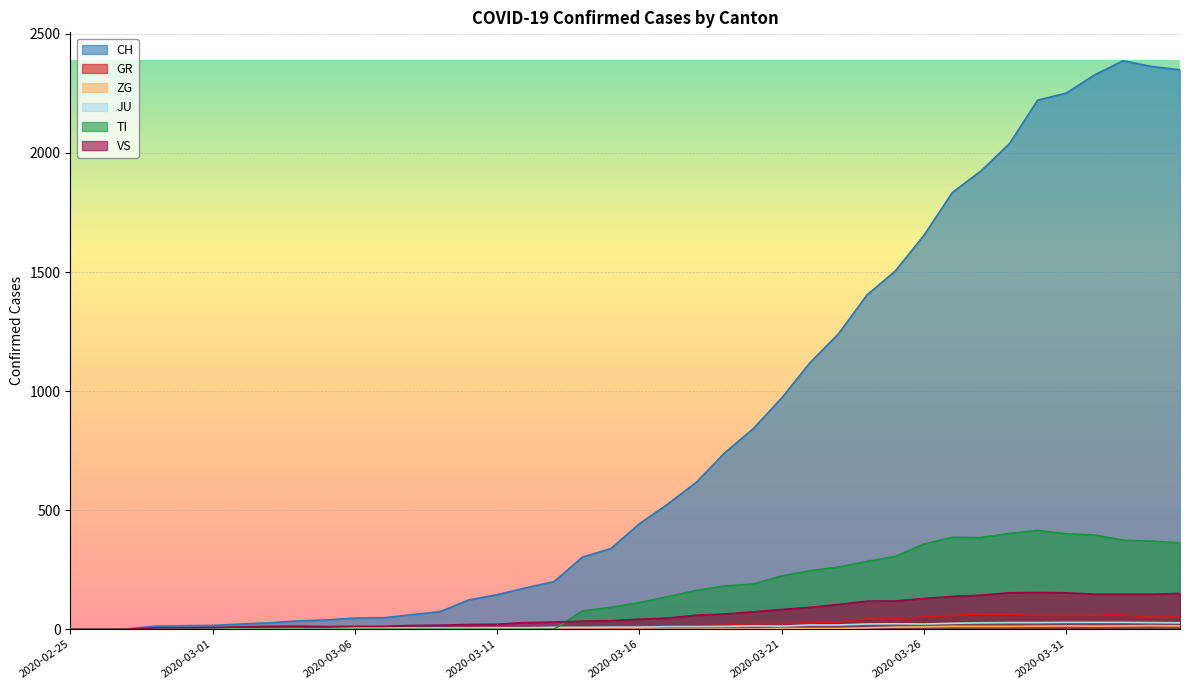

Is the value of TI at 2020-02-29 greater than the value of VS at 2020-03-30?

No